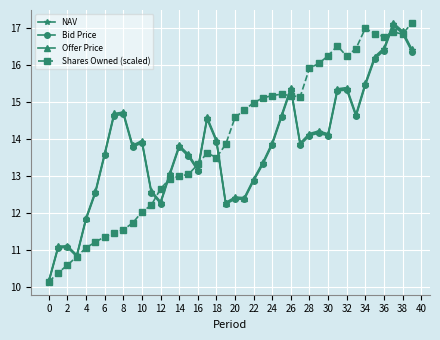

Which series has the largest total across all categories?

Shares Owned (scaled)